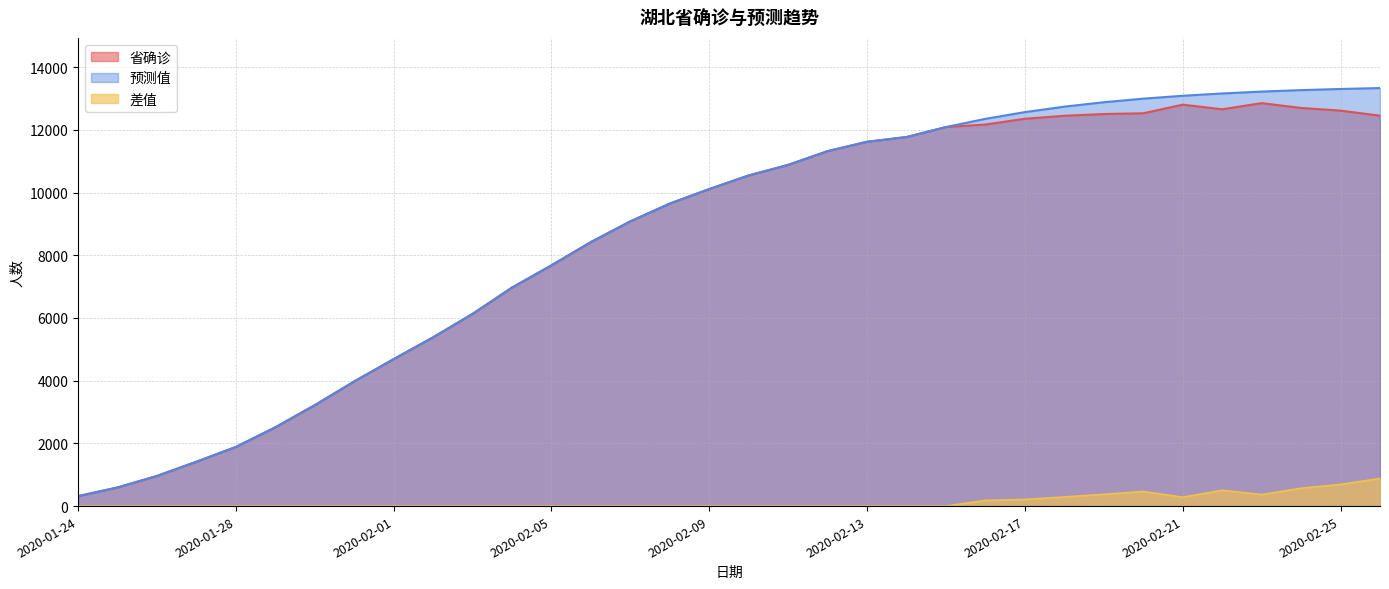

How many interior local peaks does the 差值 series have?

2